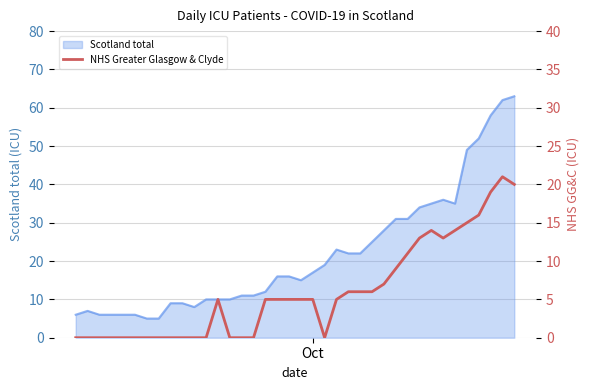

What is the highest value of the Scotland total series?

63